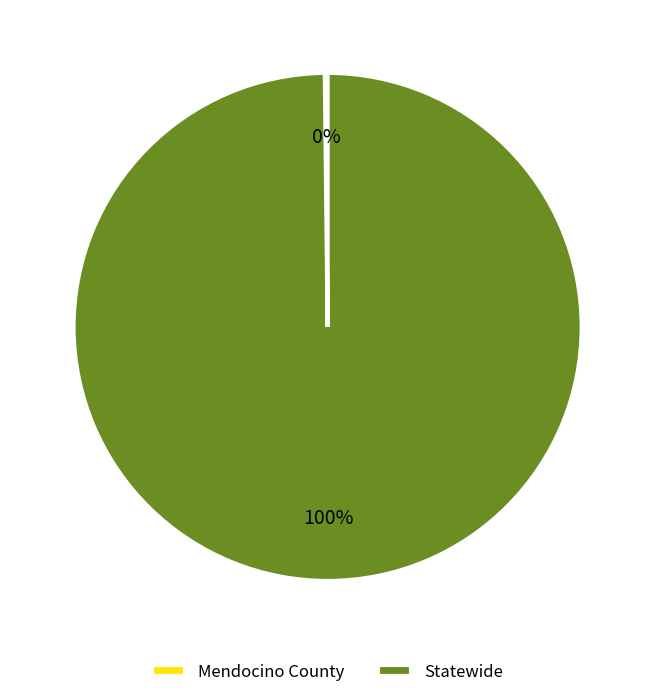

Is there a majority slice in this chart?

Yes